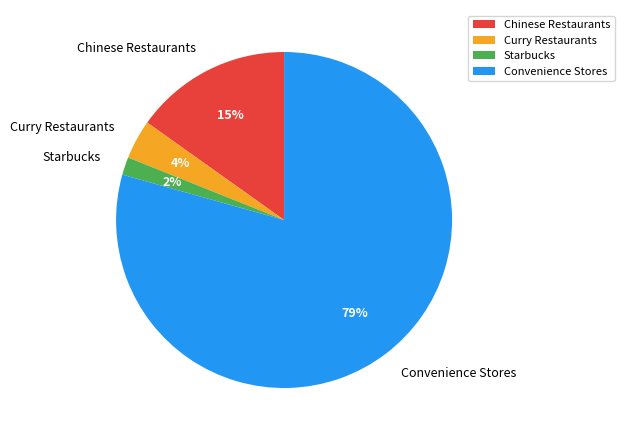

Is it true that Starbucks is 8% of the pie?

False